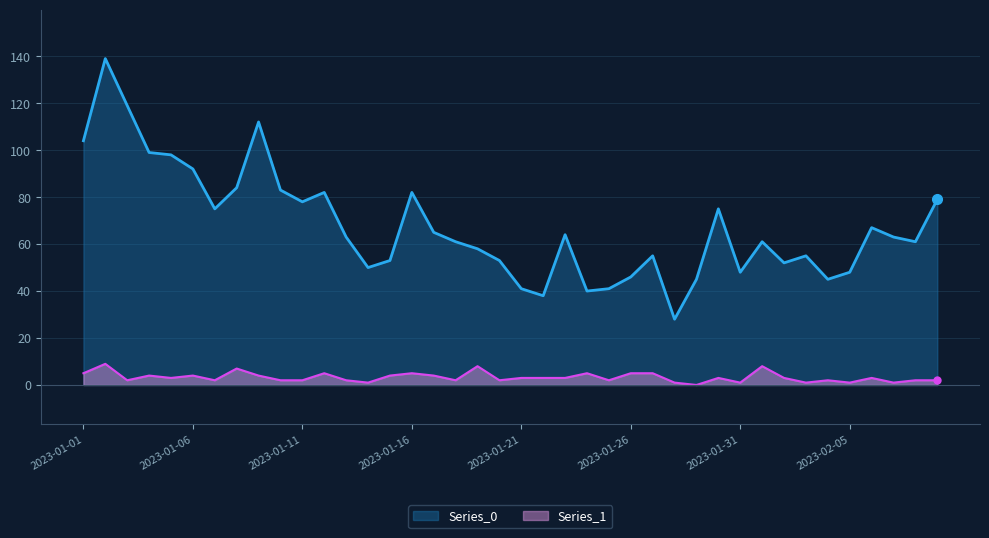

What is the sum of all Series_1 values?

131